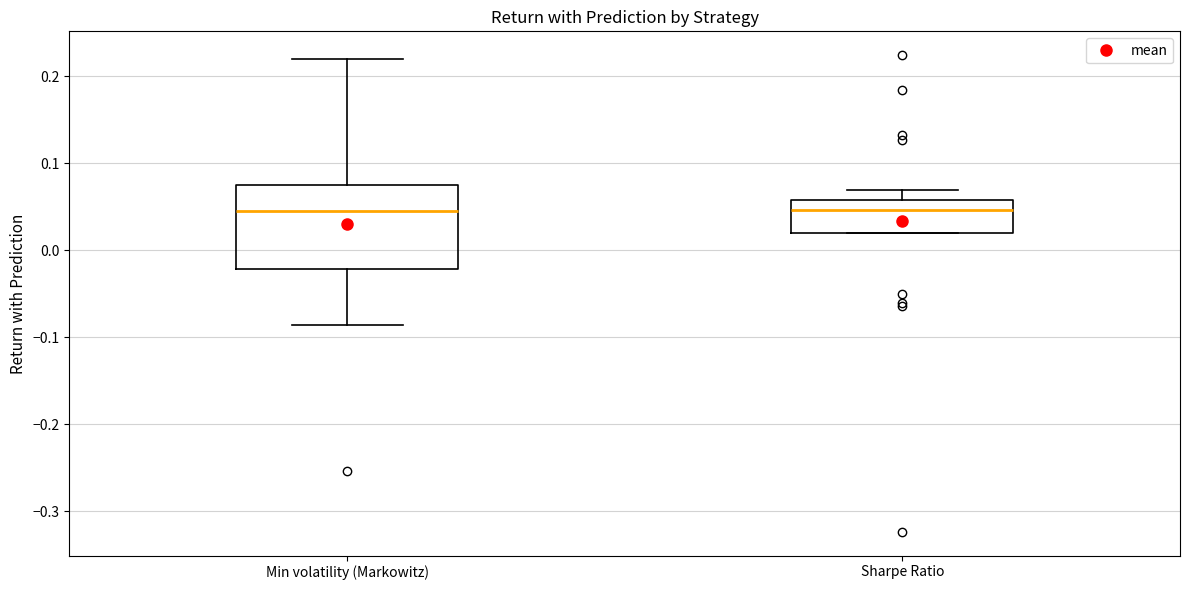

Where does the upper whisker of the box for Min volatility (Markowitz) end on the y-axis? The values are not printed on the chart, so give them approximately, as read against the axis.

0.22